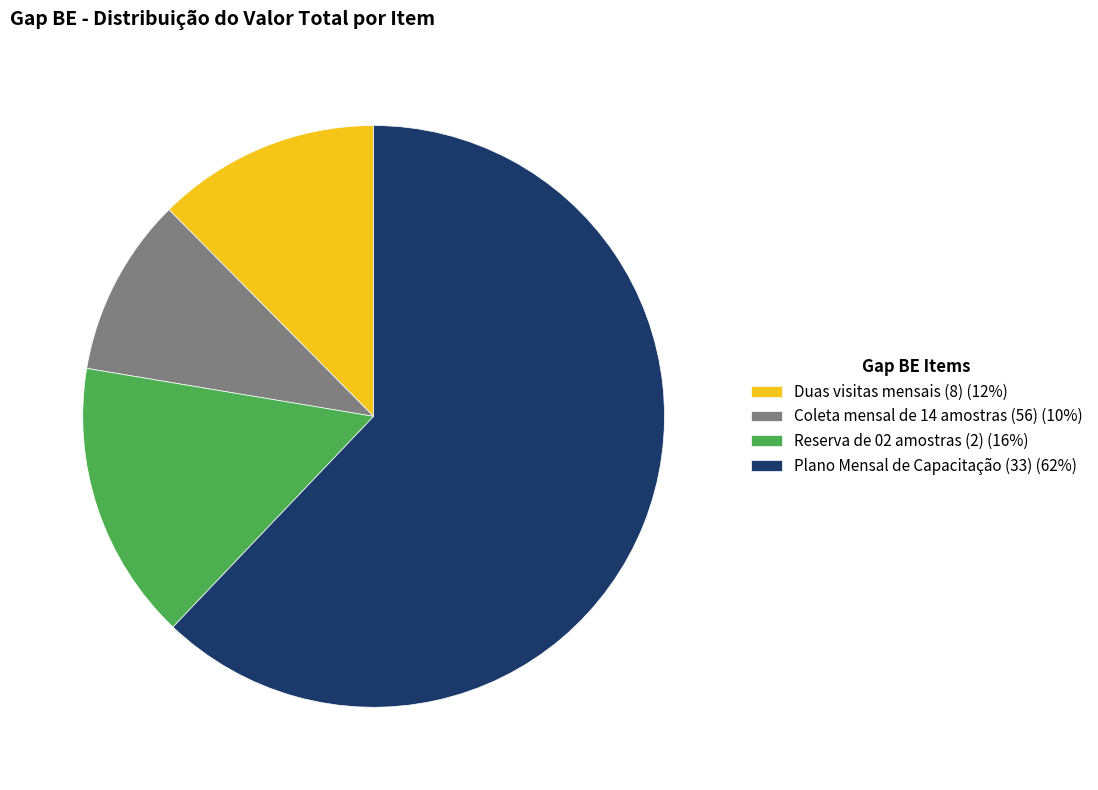

How many slices are in this pie chart?

4